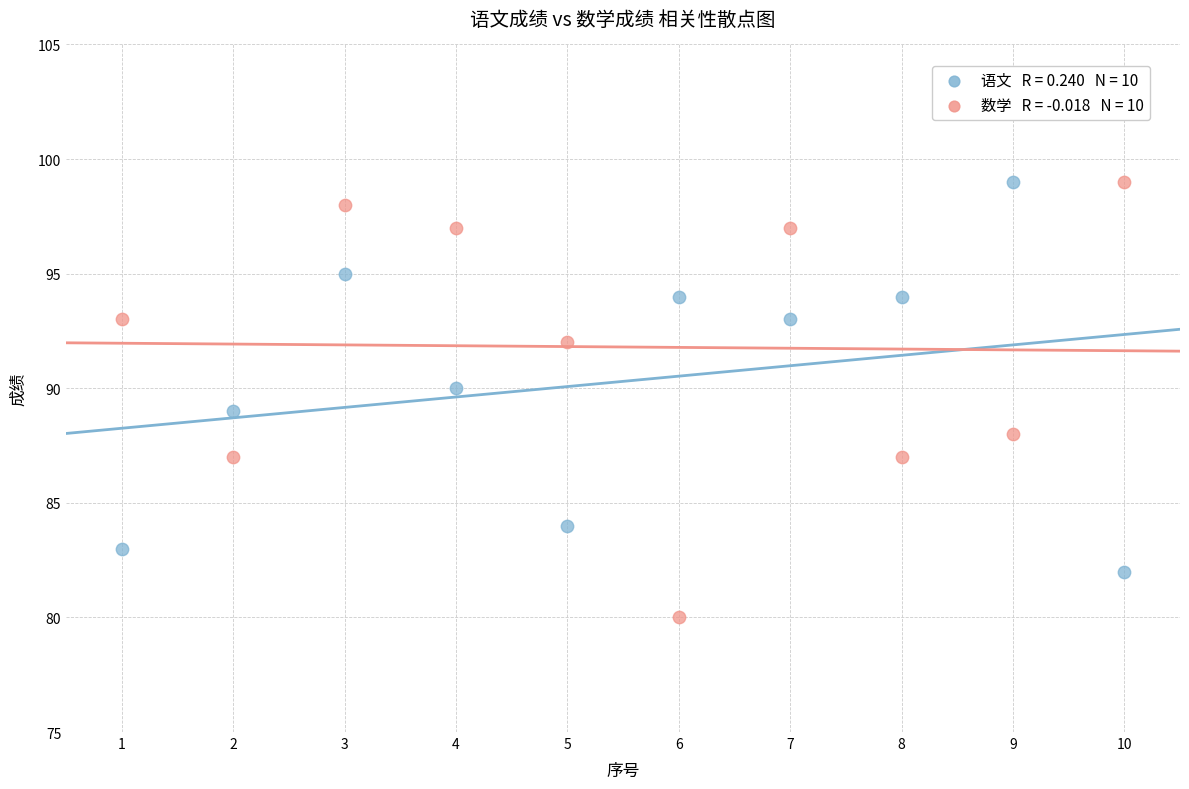

Across all data points, what is the range of Y values (max minus min)?

19